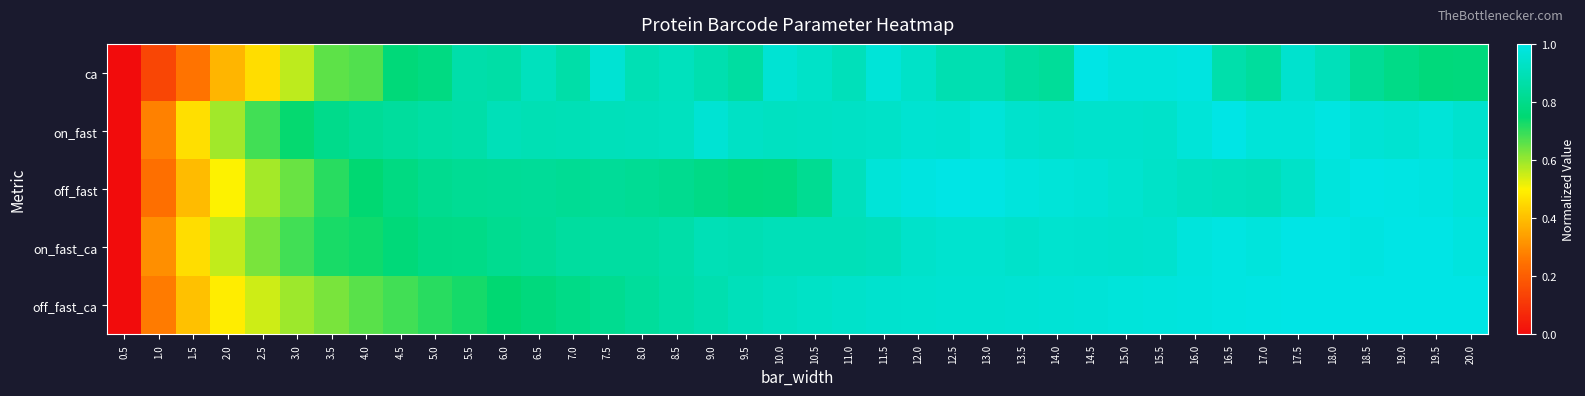

Which series has the largest range (max minus min)?

ca